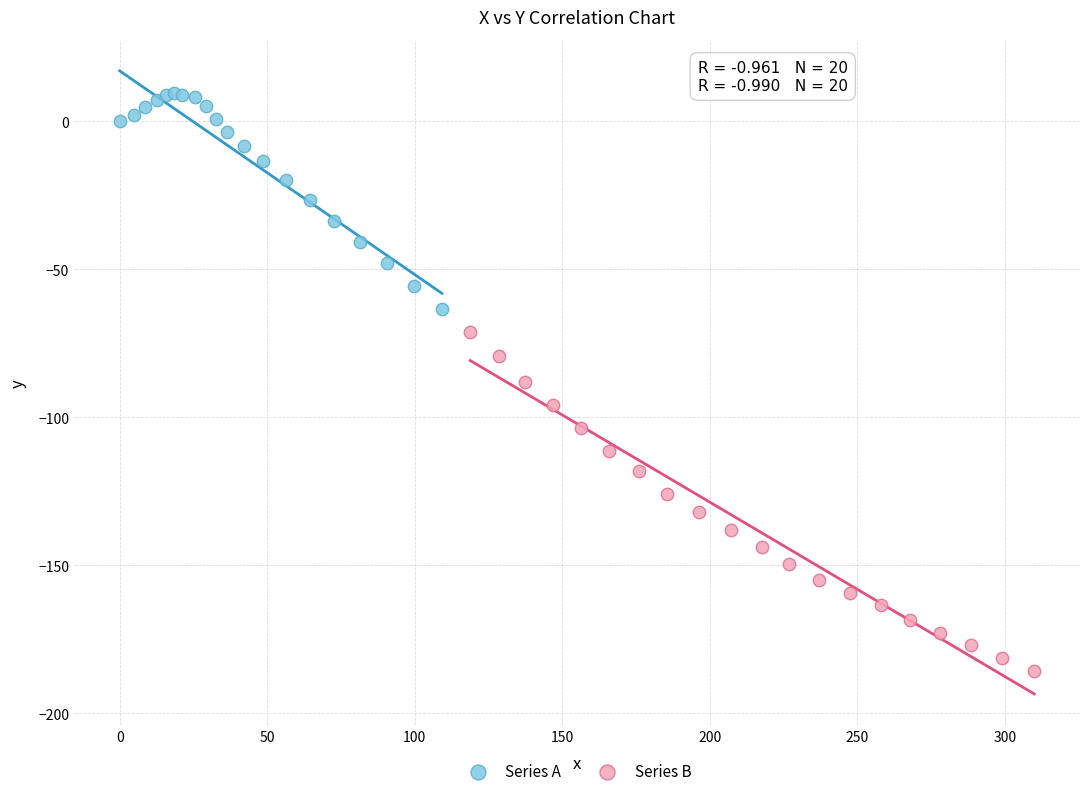

Which series has the largest Y range (max minus min)?

Series B